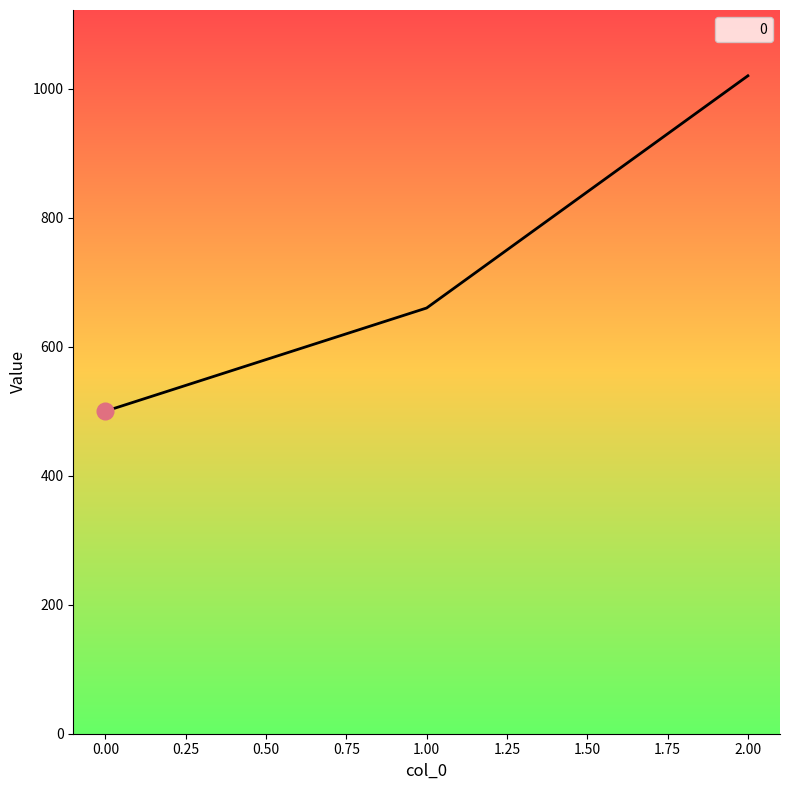

What is the value of the 2nd point from the left?

660